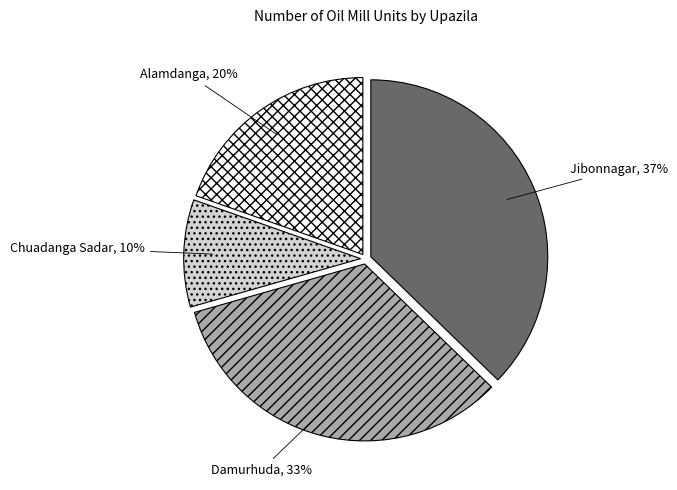

To the nearest percent, what is the combined percentage of Damurhuda and Alamdanga?

53%